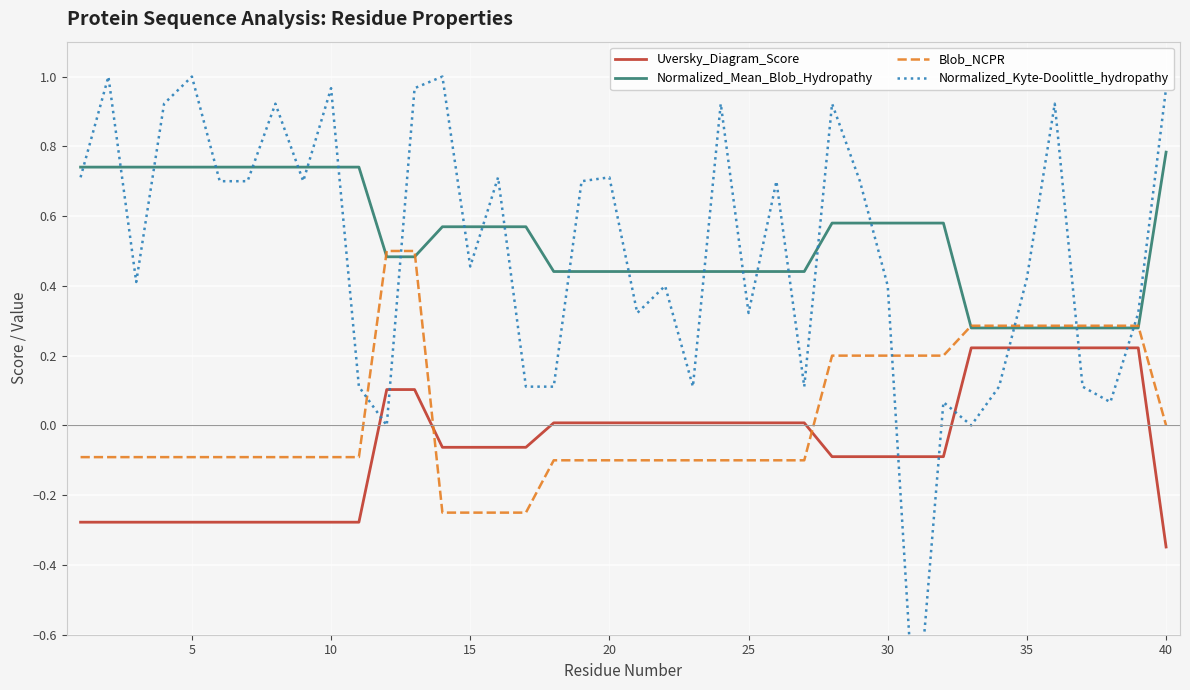

True or false: Normalized_Kyte-Doolittle_hydropathy and Blob_NCPR cross at least once.

True